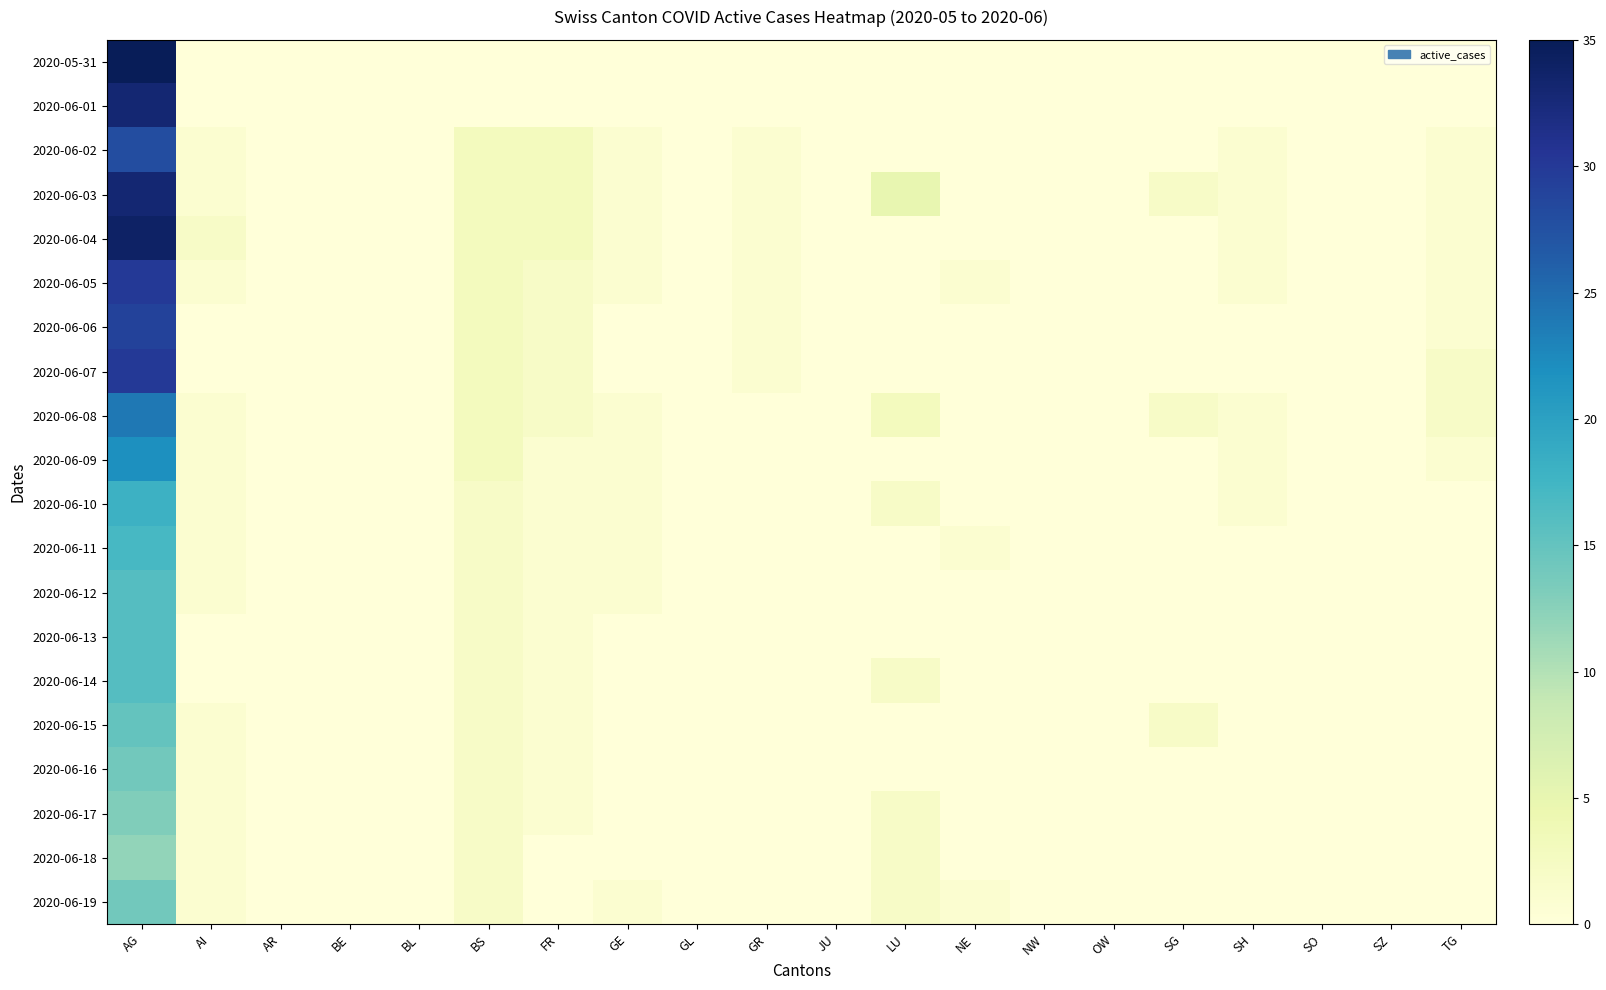

Reading right to left, transcribe all the data shown in this chart.

2020-05-31: TG=0	SZ=0	SO=0	SH=0	SG=0	OW=0	NW=0	NE=0	LU=0	JU=0	GR=0	GL=0	GE=0	FR=0	BS=0	BL=0	BE=0	AR=0	AI=0	AG=35
2020-06-01: TG=0	SZ=0	SO=0	SH=0	SG=0	OW=0	NW=0	NE=0	LU=0	JU=0	GR=0	GL=0	GE=0	FR=0	BS=0	BL=0	BE=0	AR=0	AI=0	AG=33
2020-06-02: TG=1	SZ=0	SO=0	SH=1	SG=0	OW=0	NW=0	NE=0	LU=0	JU=0	GR=1	GL=0	GE=1	FR=3	BS=3	BL=0	BE=0	AR=0	AI=1	AG=28
2020-06-03: TG=1	SZ=0	SO=0	SH=1	SG=2	OW=0	NW=0	NE=0	LU=5	JU=0	GR=1	GL=0	GE=1	FR=3	BS=3	BL=0	BE=0	AR=0	AI=1	AG=33
2020-06-04: TG=1	SZ=0	SO=0	SH=1	SG=0	OW=0	NW=0	NE=0	LU=0	JU=0	GR=1	GL=0	GE=1	FR=3	BS=3	BL=0	BE=0	AR=0	AI=2	AG=34
2020-06-05: TG=1	SZ=0	SO=0	SH=1	SG=0	OW=0	NW=0	NE=1	LU=0	JU=0	GR=1	GL=0	GE=1	FR=2	BS=3	BL=0	BE=0	AR=0	AI=1	AG=30
2020-06-06: TG=1	SZ=0	SO=0	SH=0	SG=0	OW=0	NW=0	NE=0	LU=0	JU=0	GR=1	GL=0	GE=0	FR=2	BS=3	BL=0	BE=0	AR=0	AI=0	AG=29
2020-06-07: TG=2	SZ=0	SO=0	SH=0	SG=0	OW=0	NW=0	NE=0	LU=0	JU=0	GR=1	GL=0	GE=0	FR=2	BS=3	BL=0	BE=0	AR=0	AI=0	AG=30
2020-06-08: TG=2	SZ=0	SO=0	SH=1	SG=2	OW=0	NW=0	NE=0	LU=3	JU=0	GR=0	GL=0	GE=1	FR=2	BS=3	BL=0	BE=0	AR=0	AI=1	AG=24
2020-06-09: TG=1	SZ=0	SO=0	SH=1	SG=0	OW=0	NW=0	NE=0	LU=0	JU=0	GR=0	GL=0	GE=1	FR=1	BS=3	BL=0	BE=0	AR=0	AI=1	AG=22
2020-06-10: TG=0	SZ=0	SO=0	SH=1	SG=0	OW=0	NW=0	NE=0	LU=2	JU=0	GR=0	GL=0	GE=1	FR=1	BS=2	BL=0	BE=0	AR=0	AI=1	AG=18
2020-06-11: TG=0	SZ=0	SO=0	SH=0	SG=0	OW=0	NW=0	NE=1	LU=0	JU=0	GR=0	GL=0	GE=1	FR=1	BS=2	BL=0	BE=0	AR=0	AI=1	AG=17
2020-06-12: TG=0	SZ=0	SO=0	SH=0	SG=0	OW=0	NW=0	NE=0	LU=0	JU=0	GR=0	GL=0	GE=1	FR=1	BS=2	BL=0	BE=0	AR=0	AI=1	AG=16
2020-06-13: TG=0	SZ=0	SO=0	SH=0	SG=0	OW=0	NW=0	NE=0	LU=0	JU=0	GR=0	GL=0	GE=0	FR=1	BS=2	BL=0	BE=0	AR=0	AI=0	AG=16
2020-06-14: TG=0	SZ=0	SO=0	SH=0	SG=0	OW=0	NW=0	NE=0	LU=2	JU=0	GR=0	GL=0	GE=0	FR=1	BS=2	BL=0	BE=0	AR=0	AI=0	AG=16
2020-06-15: TG=0	SZ=0	SO=0	SH=0	SG=2	OW=0	NW=0	NE=0	LU=0	JU=0	GR=0	GL=0	GE=0	FR=1	BS=2	BL=0	BE=0	AR=0	AI=1	AG=15
2020-06-16: TG=0	SZ=0	SO=0	SH=0	SG=0	OW=0	NW=0	NE=0	LU=0	JU=0	GR=0	GL=0	GE=0	FR=1	BS=2	BL=0	BE=0	AR=0	AI=1	AG=14
2020-06-17: TG=0	SZ=0	SO=0	SH=0	SG=0	OW=0	NW=0	NE=0	LU=2	JU=0	GR=0	GL=0	GE=0	FR=1	BS=2	BL=0	BE=0	AR=0	AI=1	AG=13
2020-06-18: TG=0	SZ=0	SO=0	SH=0	SG=0	OW=0	NW=0	NE=0	LU=2	JU=0	GR=0	GL=0	GE=0	FR=0	BS=2	BL=0	BE=0	AR=0	AI=1	AG=12
2020-06-19: TG=0	SZ=0	SO=0	SH=0	SG=0	OW=0	NW=0	NE=1	LU=2	JU=0	GR=0	GL=0	GE=1	FR=0	BS=2	BL=0	BE=0	AR=0	AI=1	AG=14